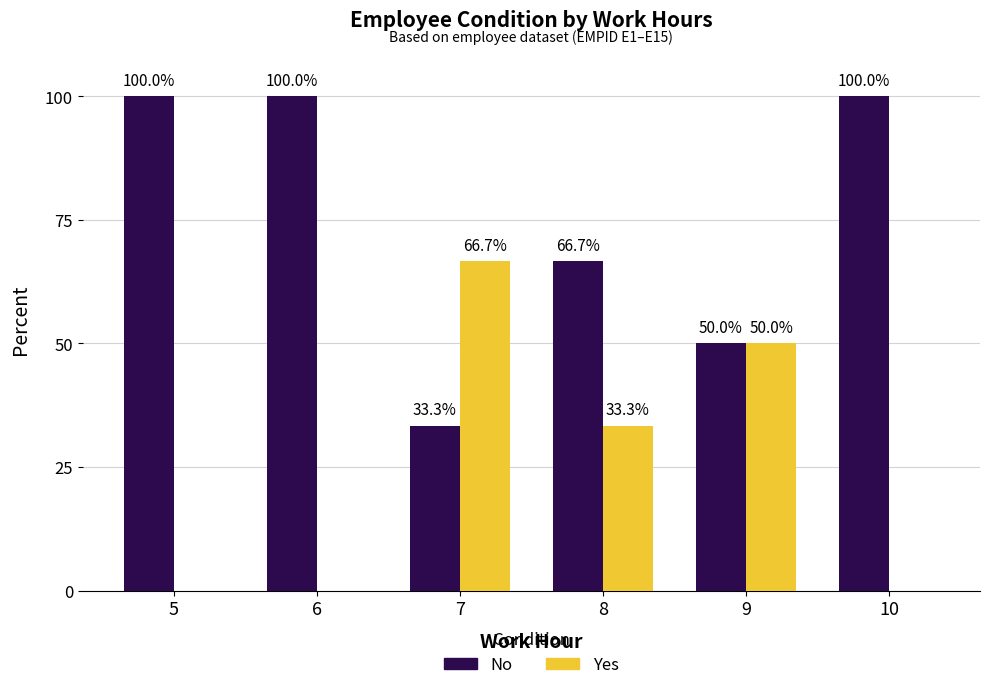

What is the total value across all series at 7?

100.0